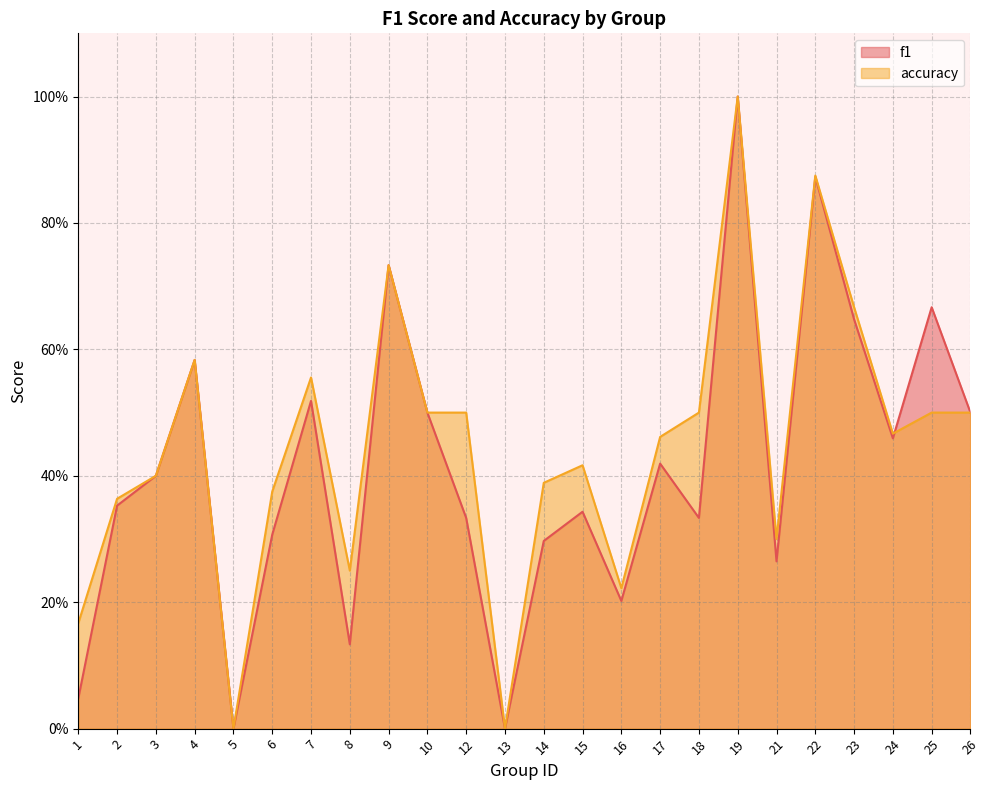

Which series ends up on top after the final intersection of accuracy and f1?

f1